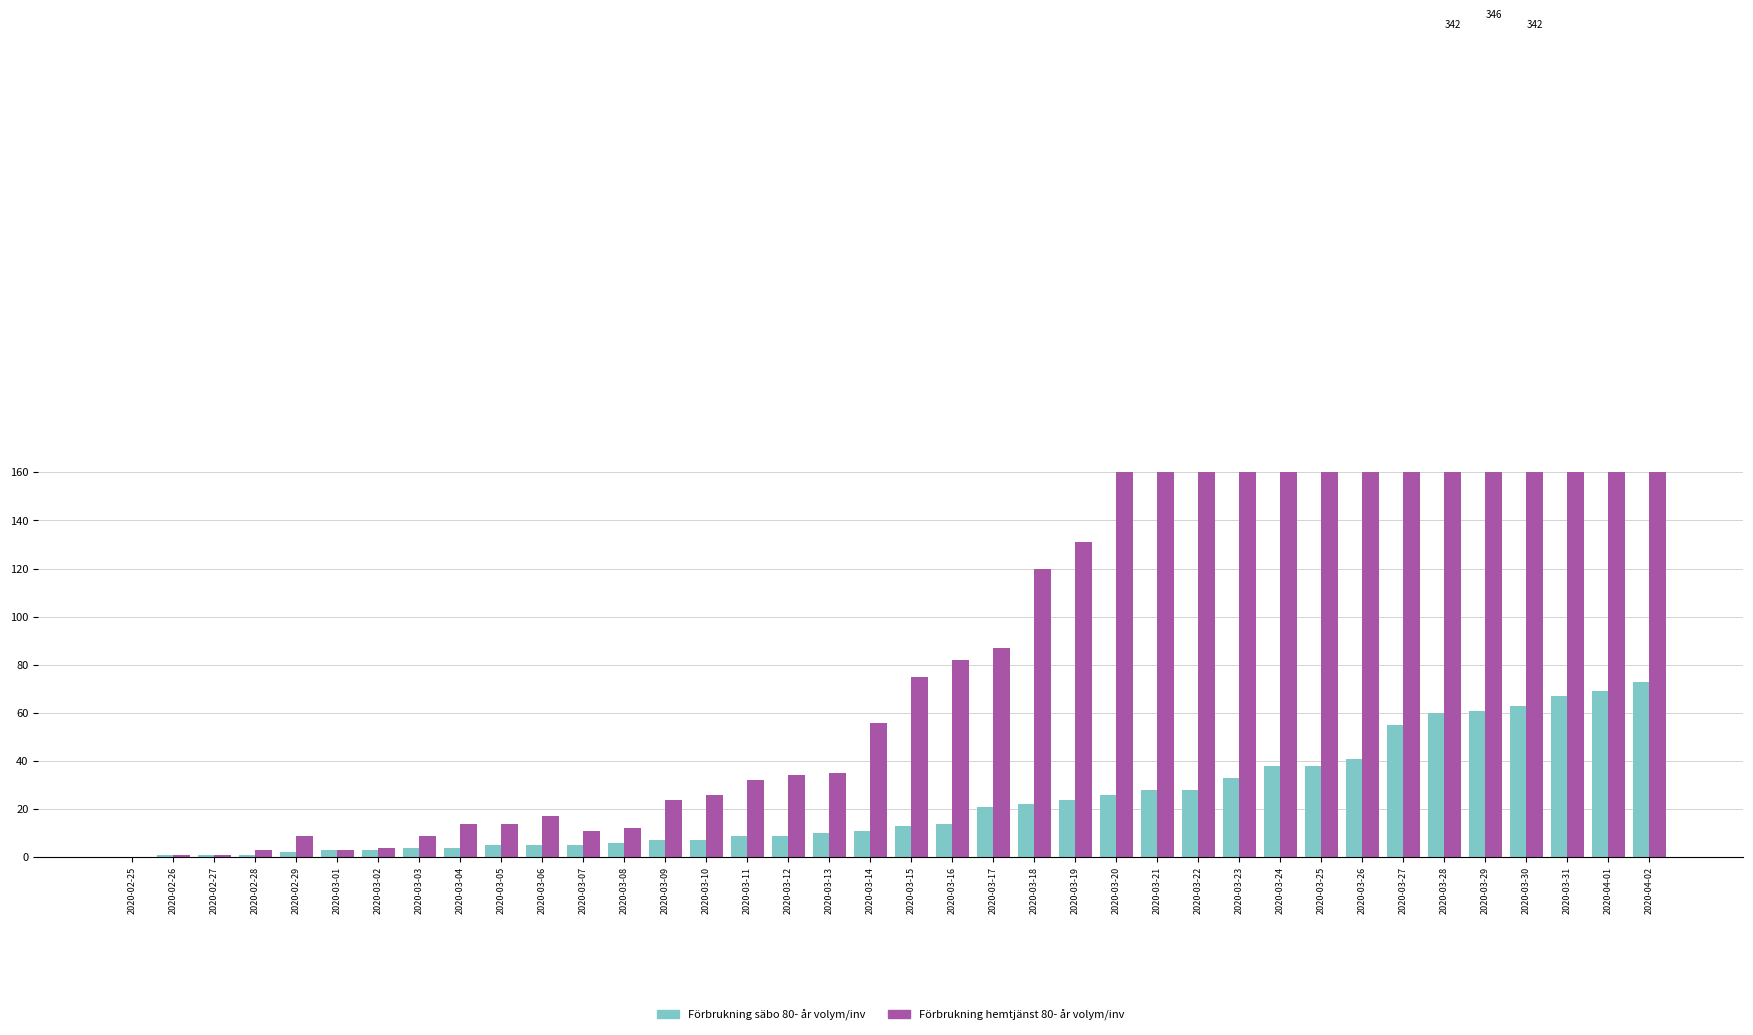

What is the label of the 18th bar from the left?

2020-03-13